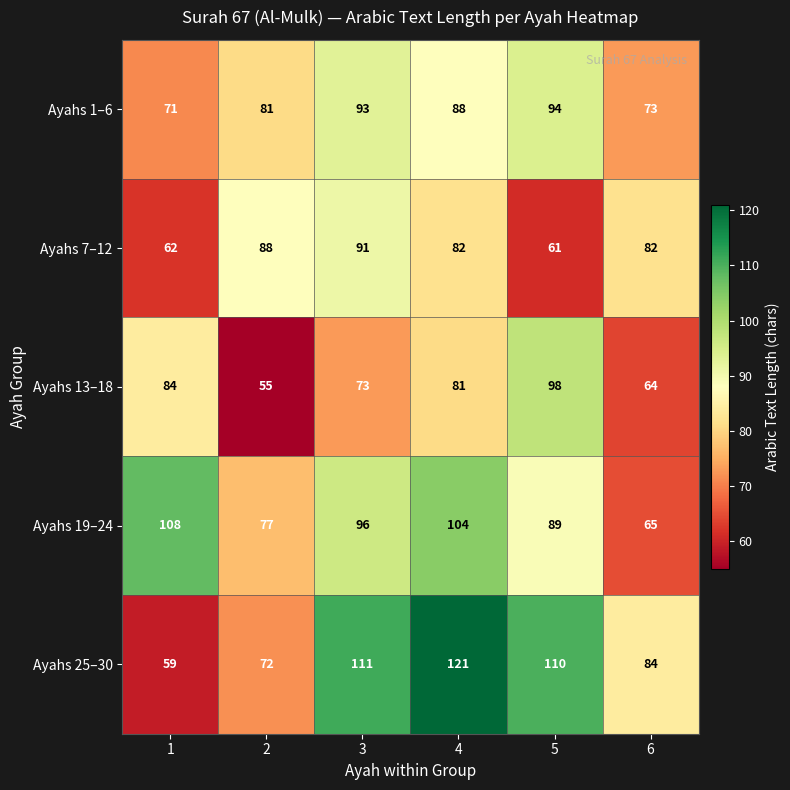

The value of Ayahs 13–18 at 5 is 98. True or false?

True